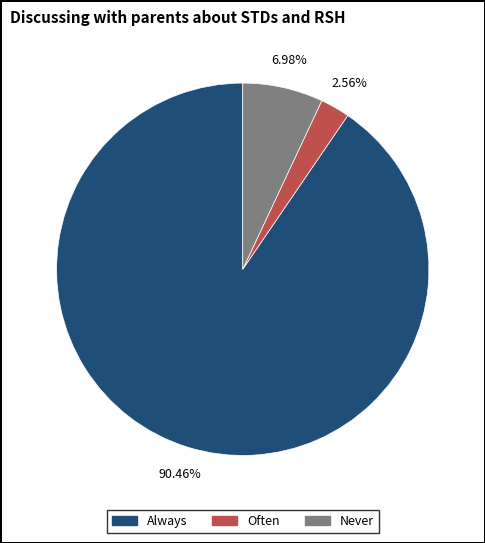

Is there any slice that represents more than half of the pie?

Yes